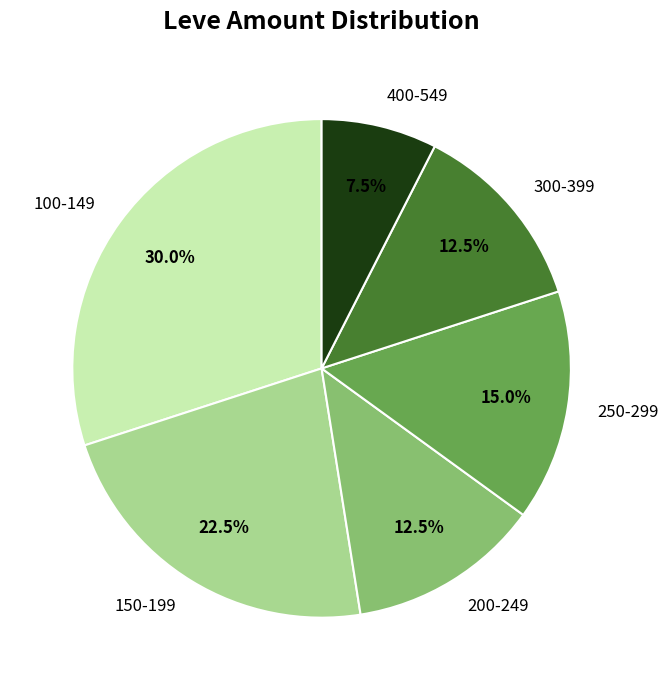

Approximately how many times larger is the value at 250-299 compared to 100-149?

0.5